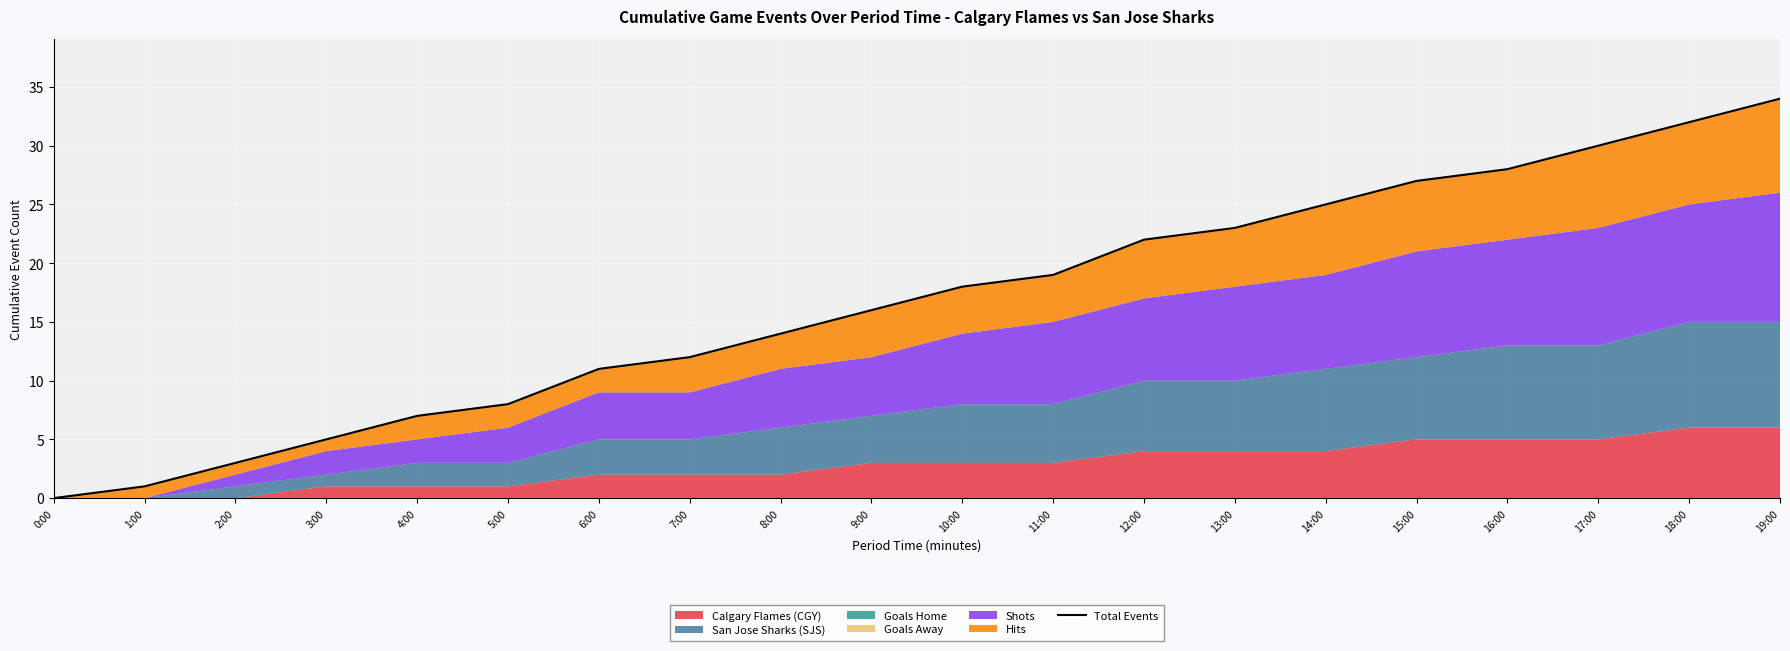

How many values are below 18?

10